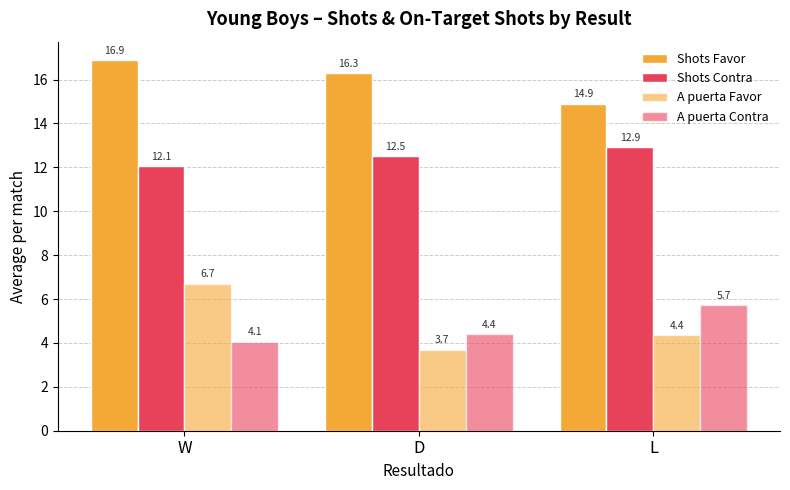

What is the difference between the A puerta Favor values at W and L?

2.3